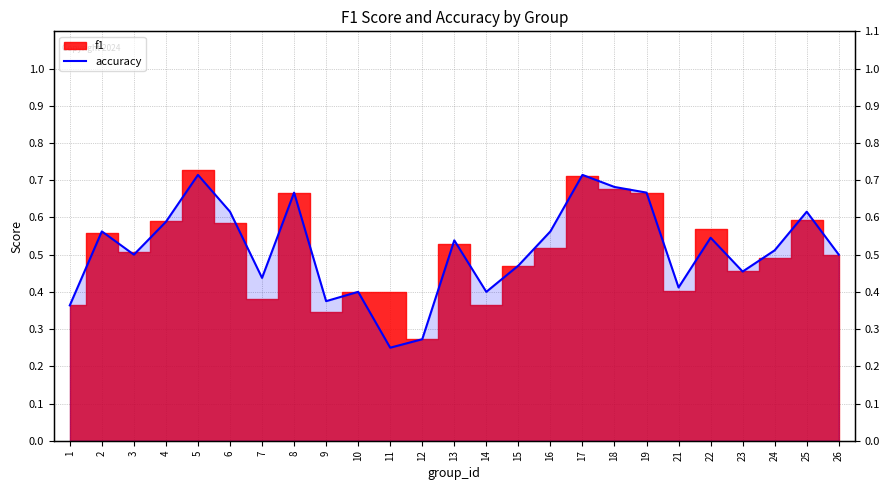

What is the difference between the values at 16 and 5?

0.2